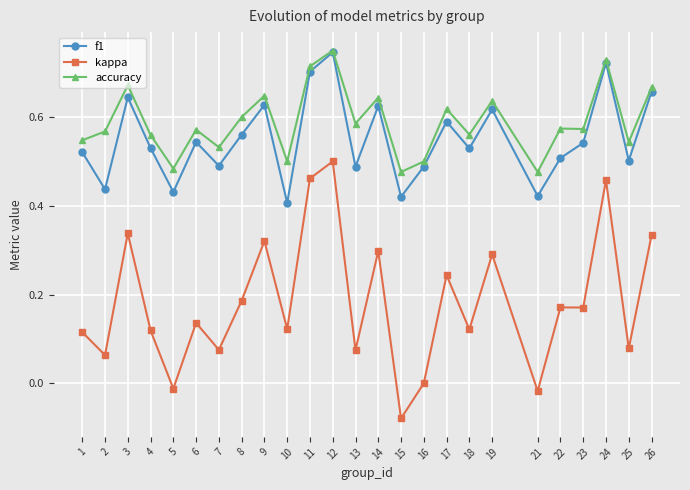

At which category is the sum across all series the highest?

12